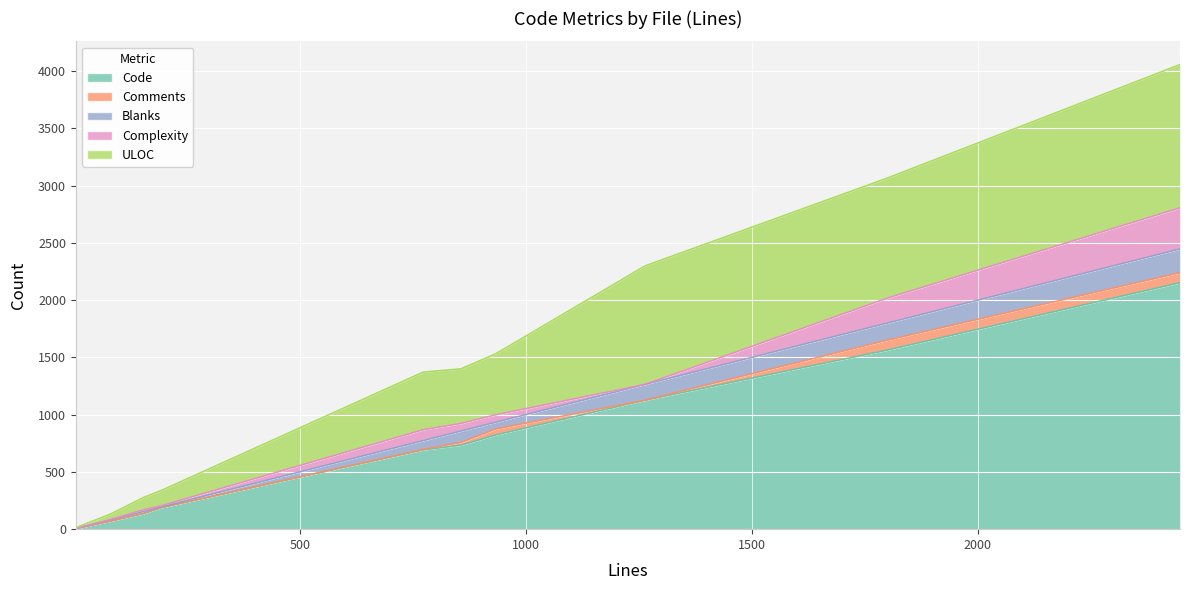

Read the Code value at resource.rb.

187